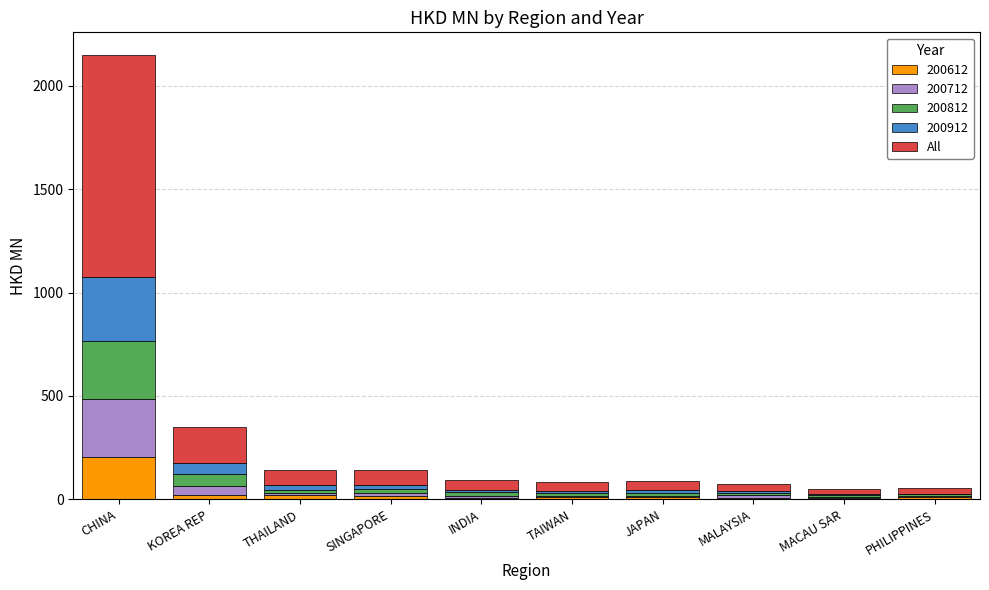

At which category is the sum across all series the highest?

CHINA